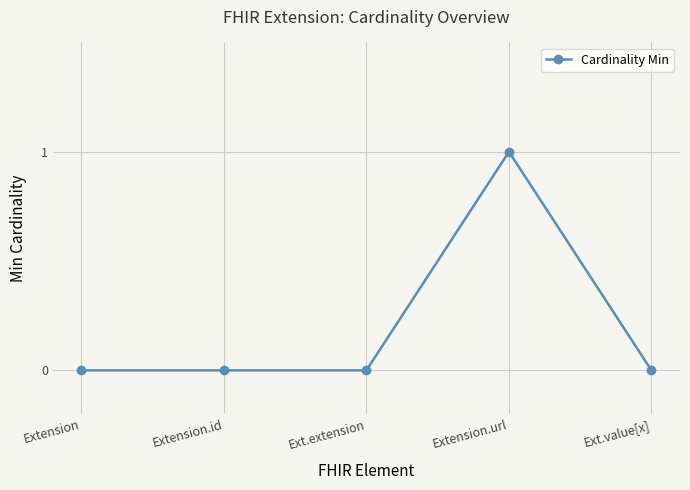

What position from the right is Ext.extension?

3